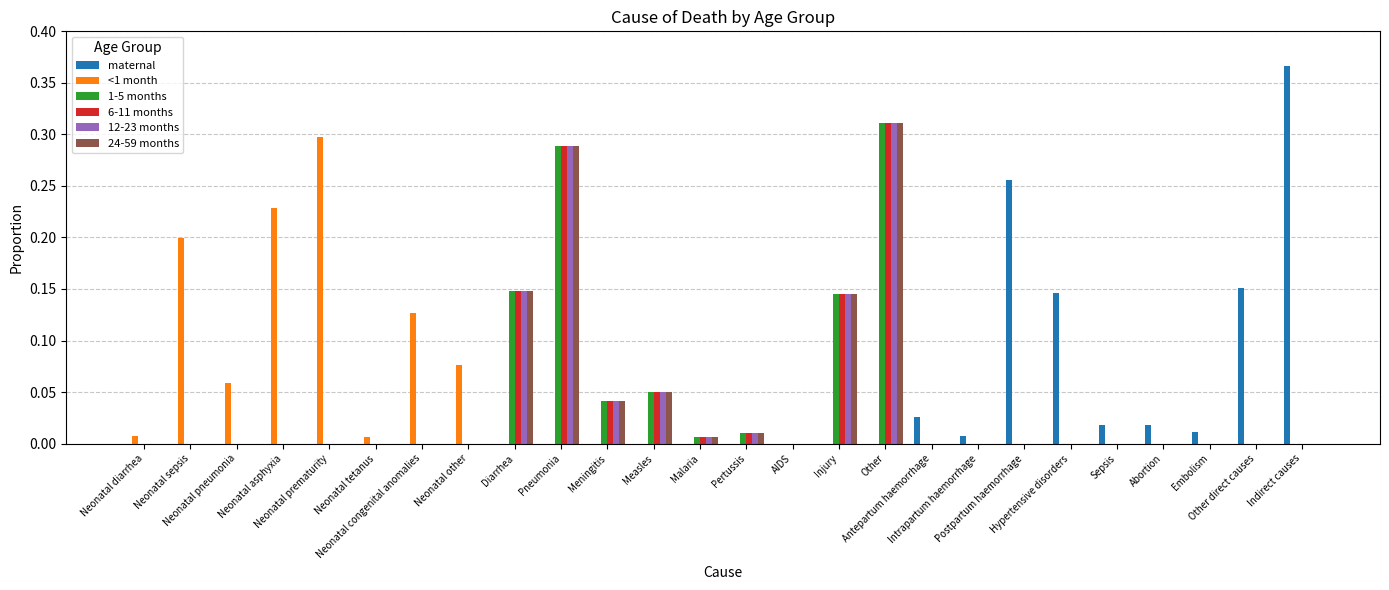

At which label does 1-5 months reach its peak?

Other